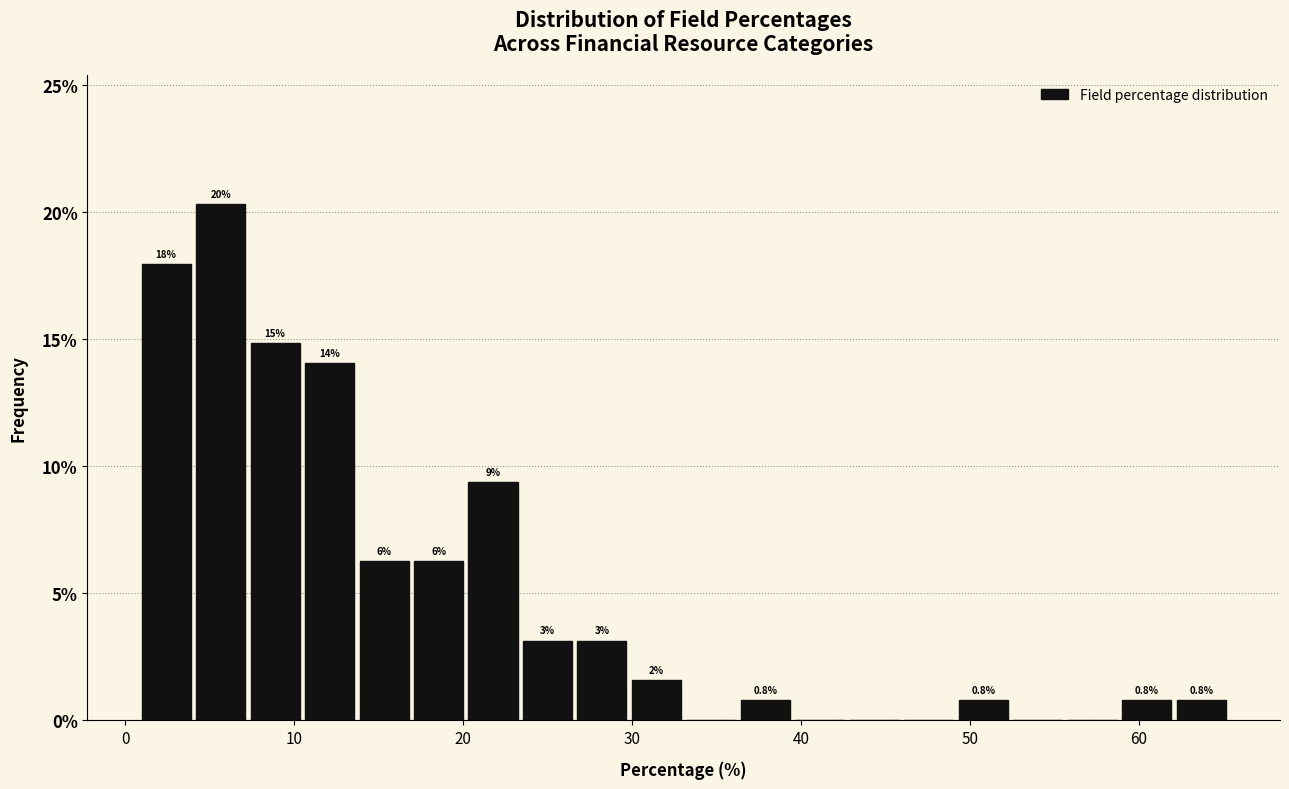

Around what value on the x-axis is the tallest bar? Give the approximate position of its centre, as read against the axis.

6